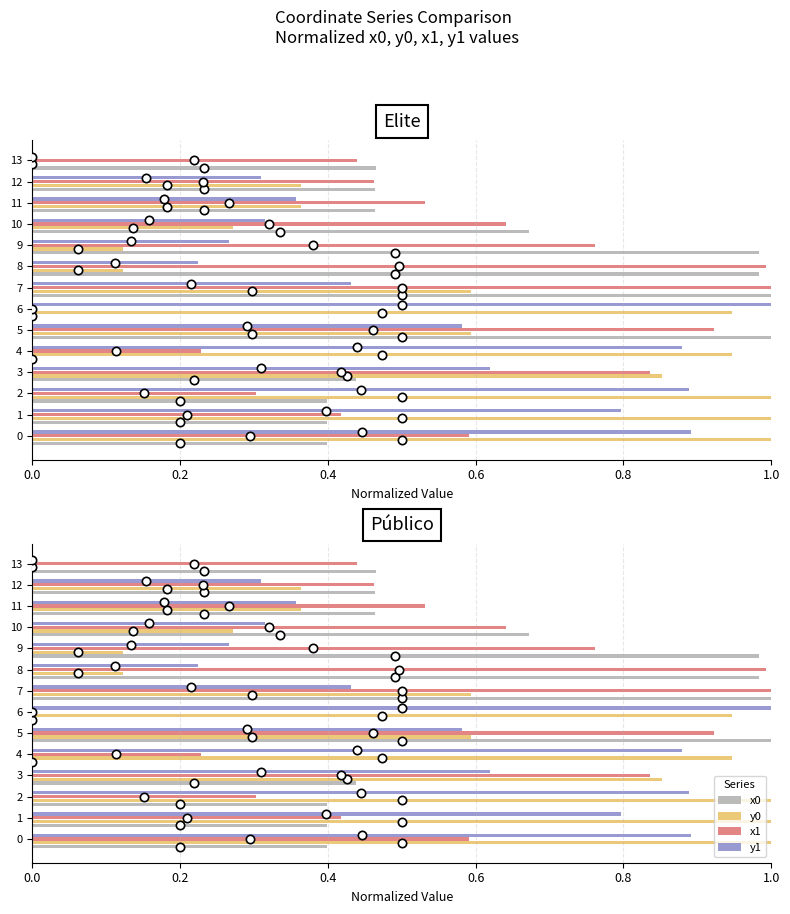

What is the average value of the x0 series?

0.5